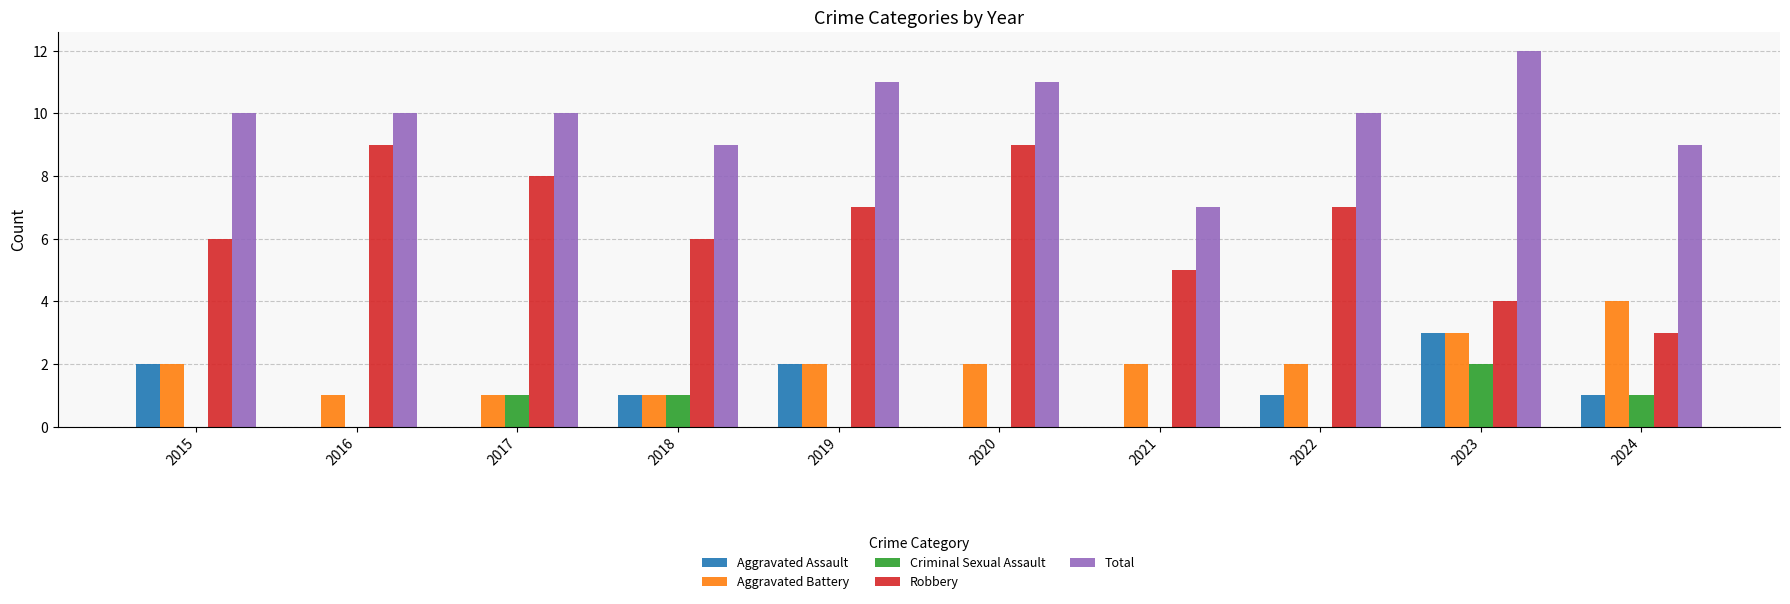

Is it true that Aggravated Battery equals 1 at 2018?

True